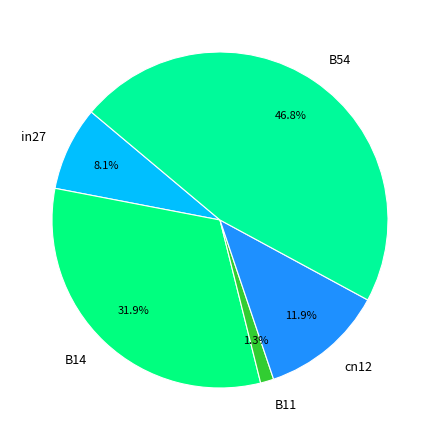

To the nearest percent, what portion does in27 represent?

8%